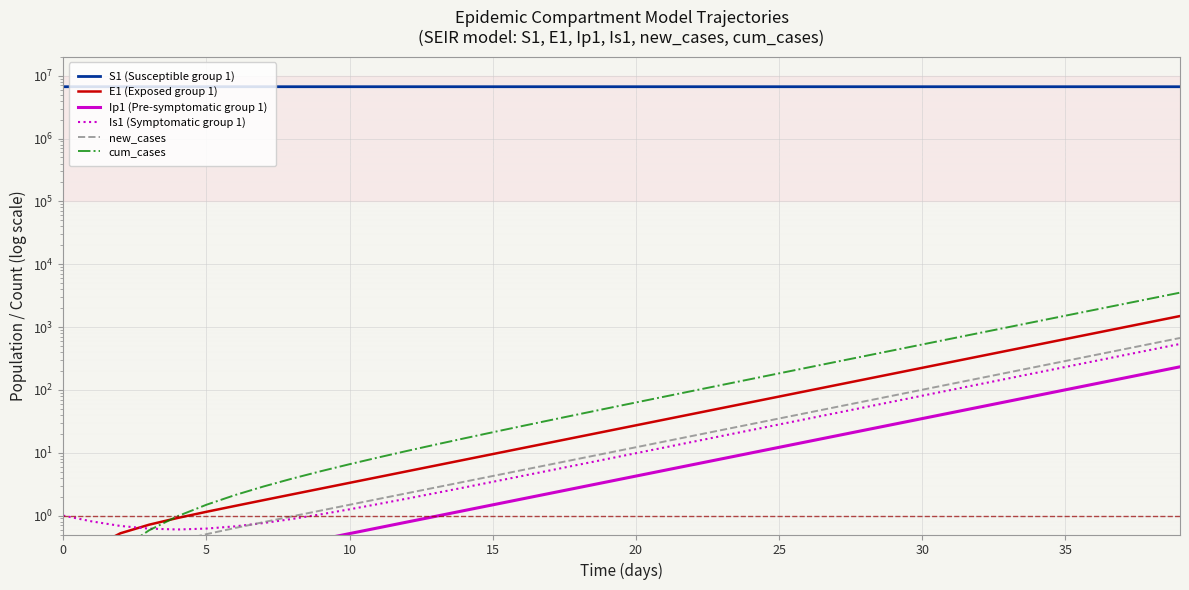

What is the spread (max minus min) of values at 39?

6667413.1